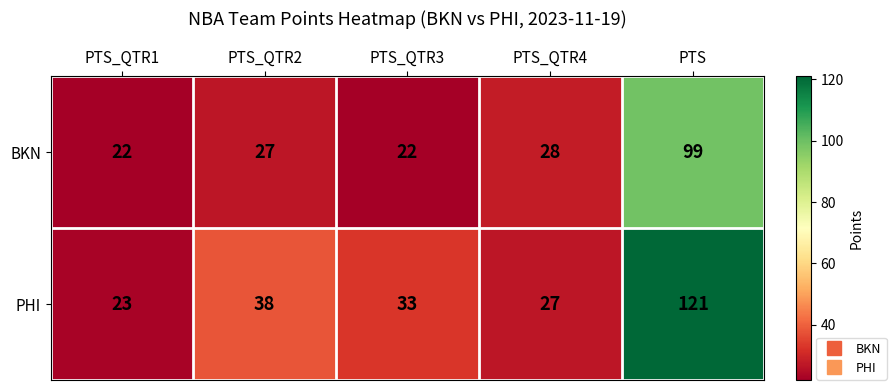

What is the minimum value shown in the chart?

22